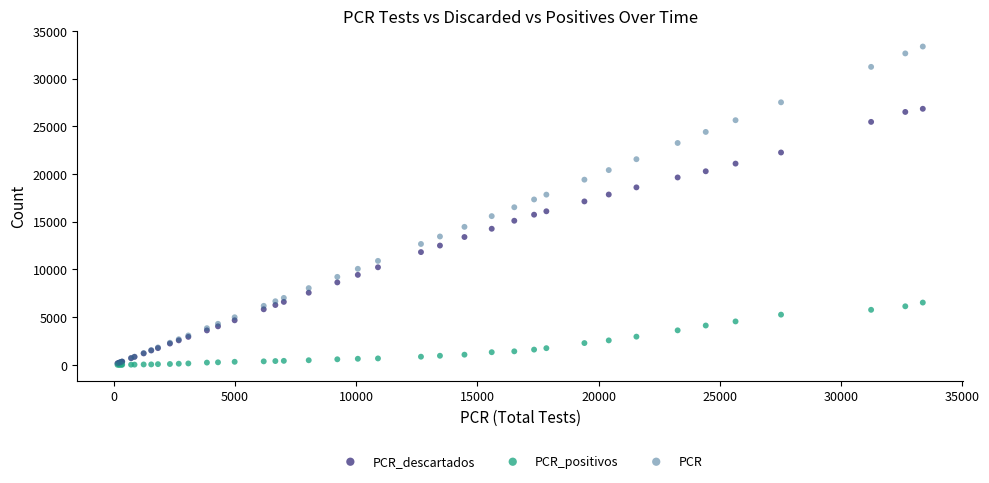

Which series reaches the maximum Y coordinate?

PCR